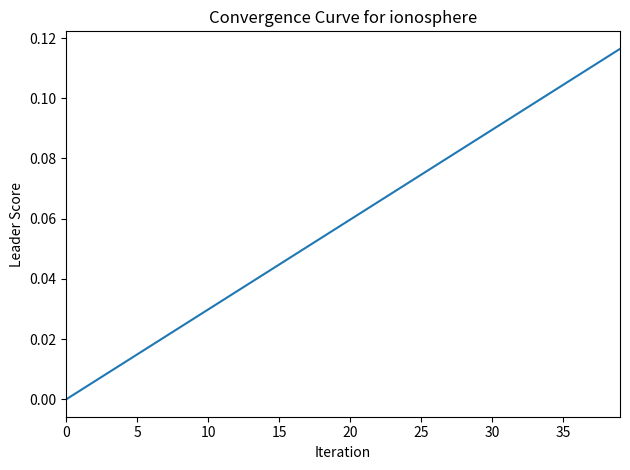

How many lines are shown in the chart?

1